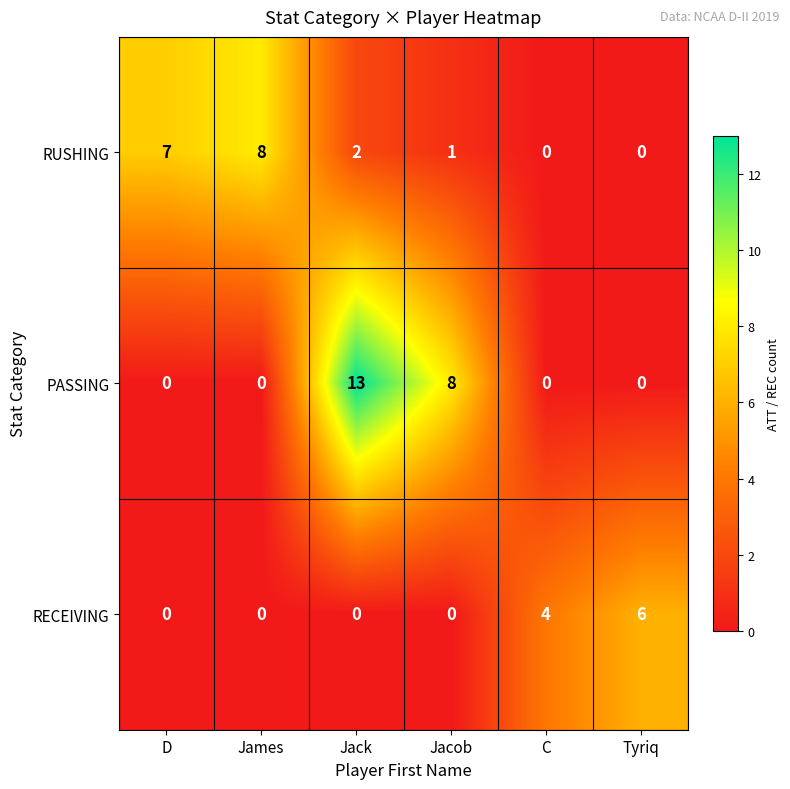

Which series changed the most between D and Tyriq?

RUSHING